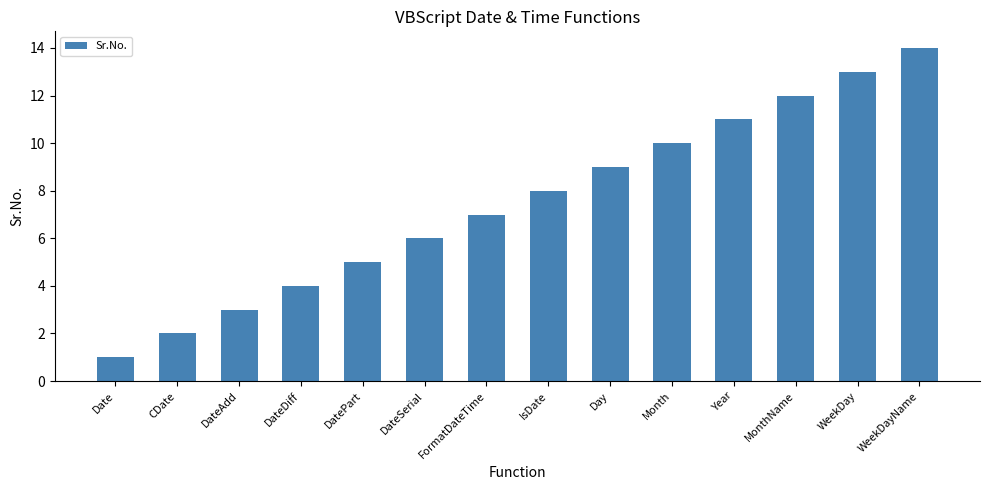

What is the sum of the values at DatePart and DateAdd?

8